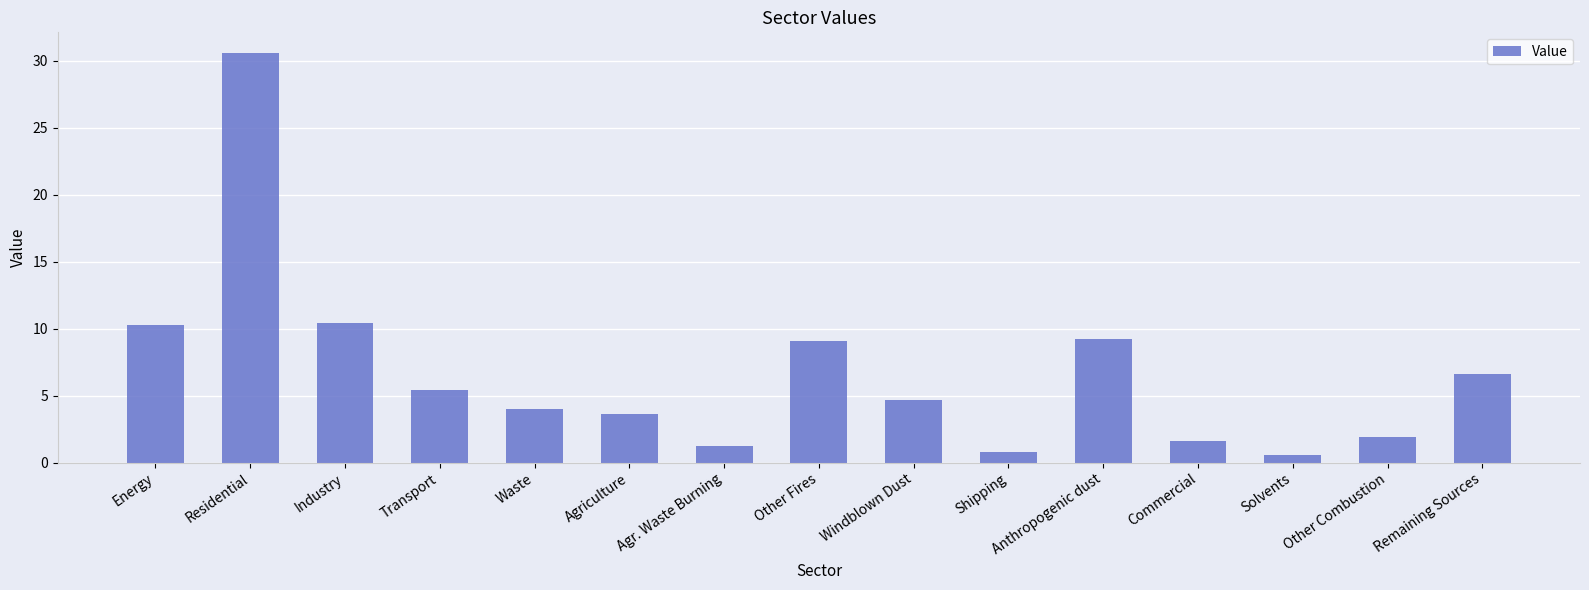

What is the value of the 9th bar from the left?

4.7